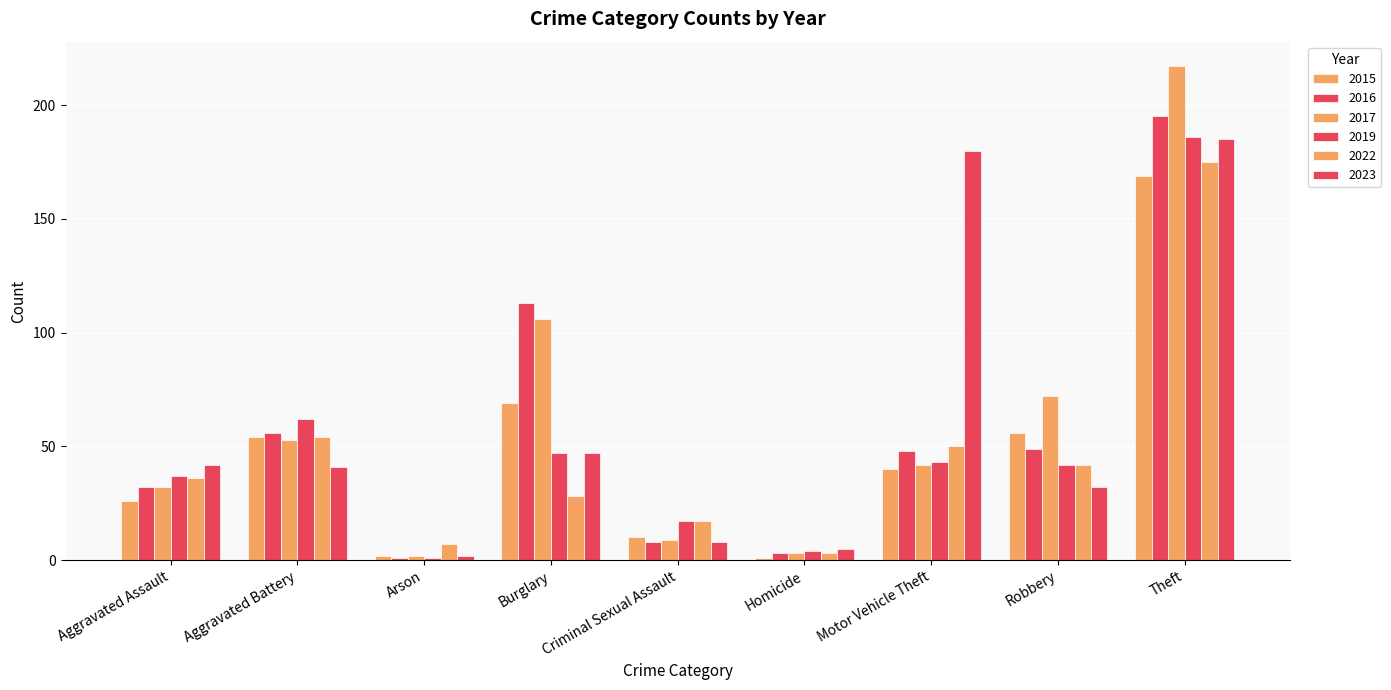

How many data points does each series have?

9